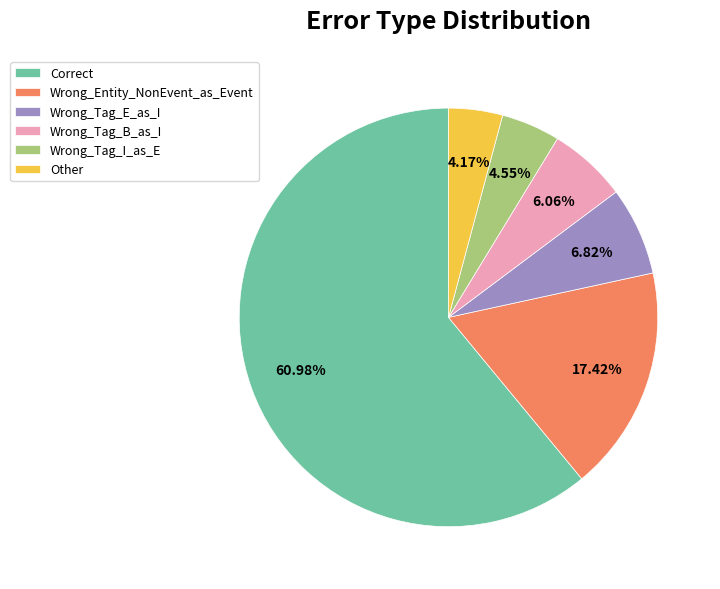

Is it true that Correct is 72% of the pie?

False